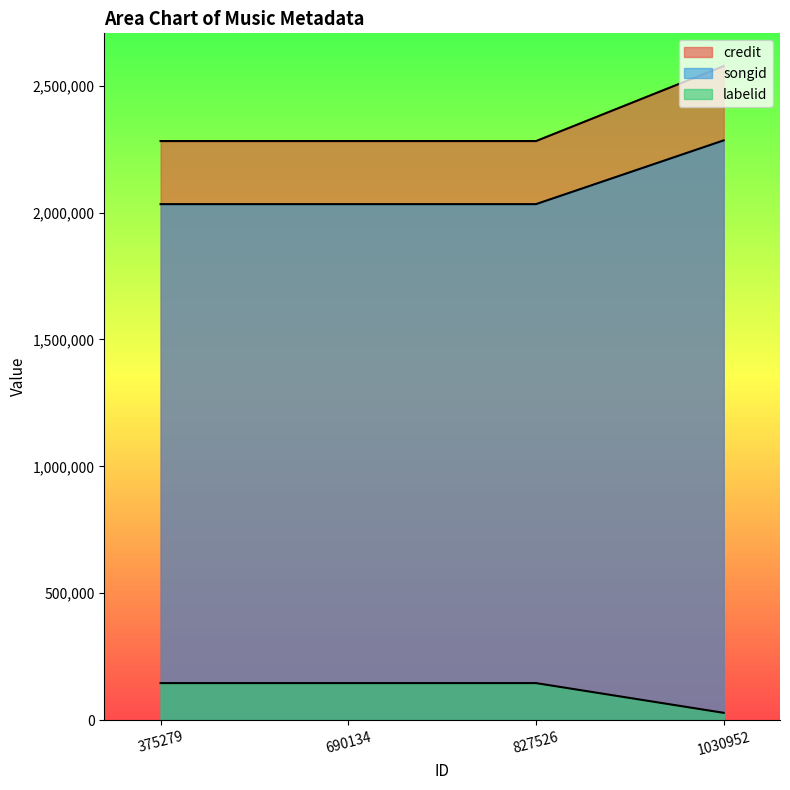

What value does the credit series have at 375279, to the nearest 50?

2281750